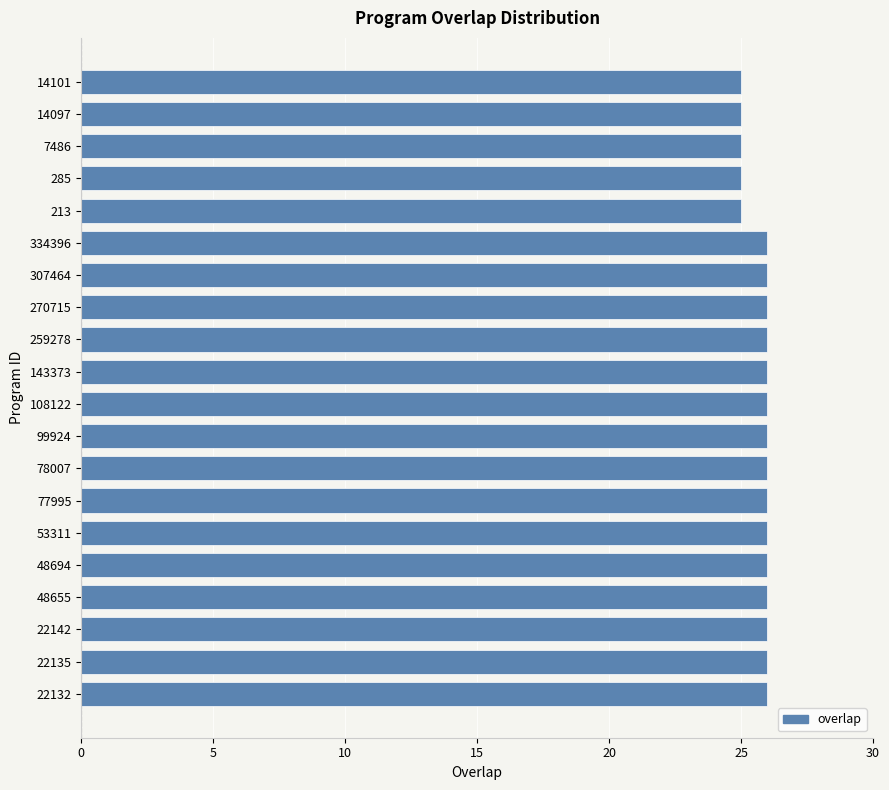

What is the average value?

26